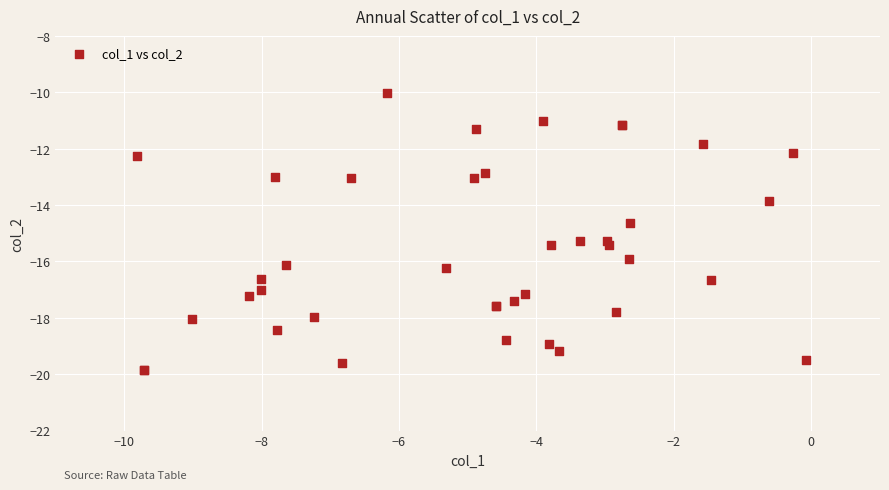

What Y value in the scatter plot is closest to -14?

-13.9